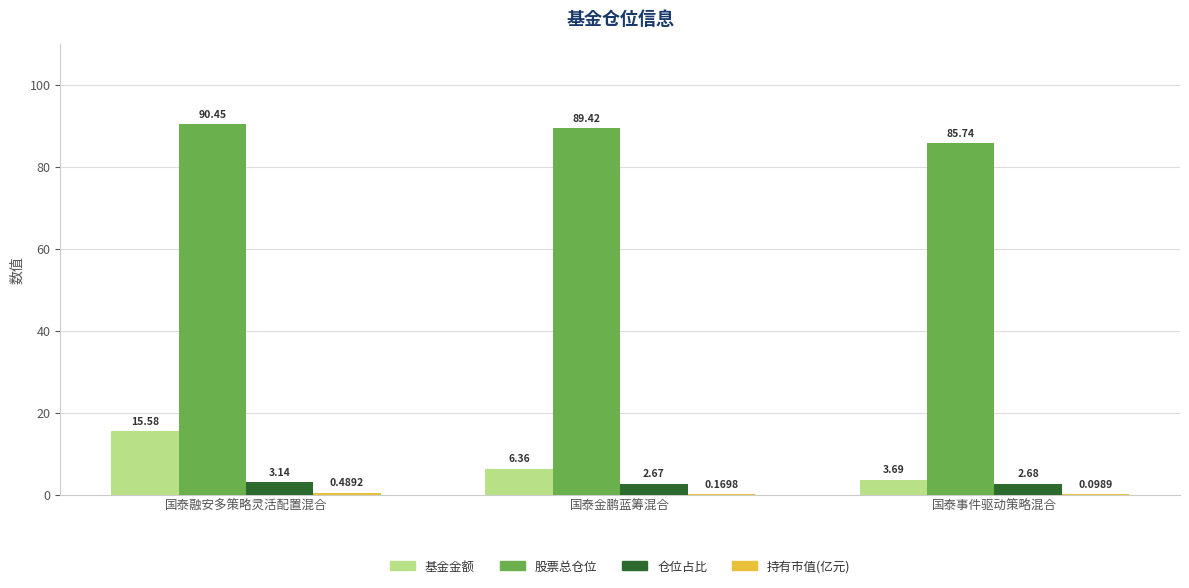

Which series has the largest range (max minus min)?

基金金额